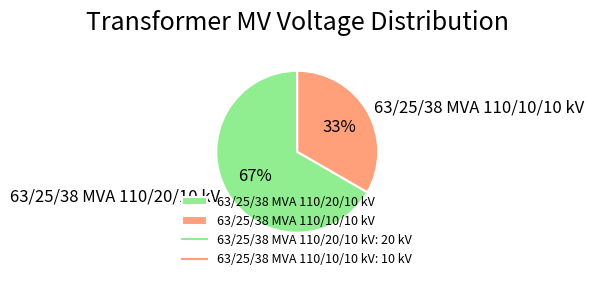

Is the sum of 63/25/38 MVA 110/10/10 kV and 63/25/38 MVA 110/20/10 kV greater than half?

Yes